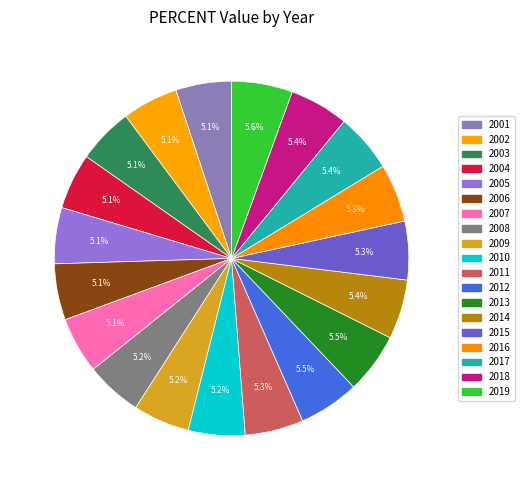

What percentage is NOT represented by 2004?

94.9%